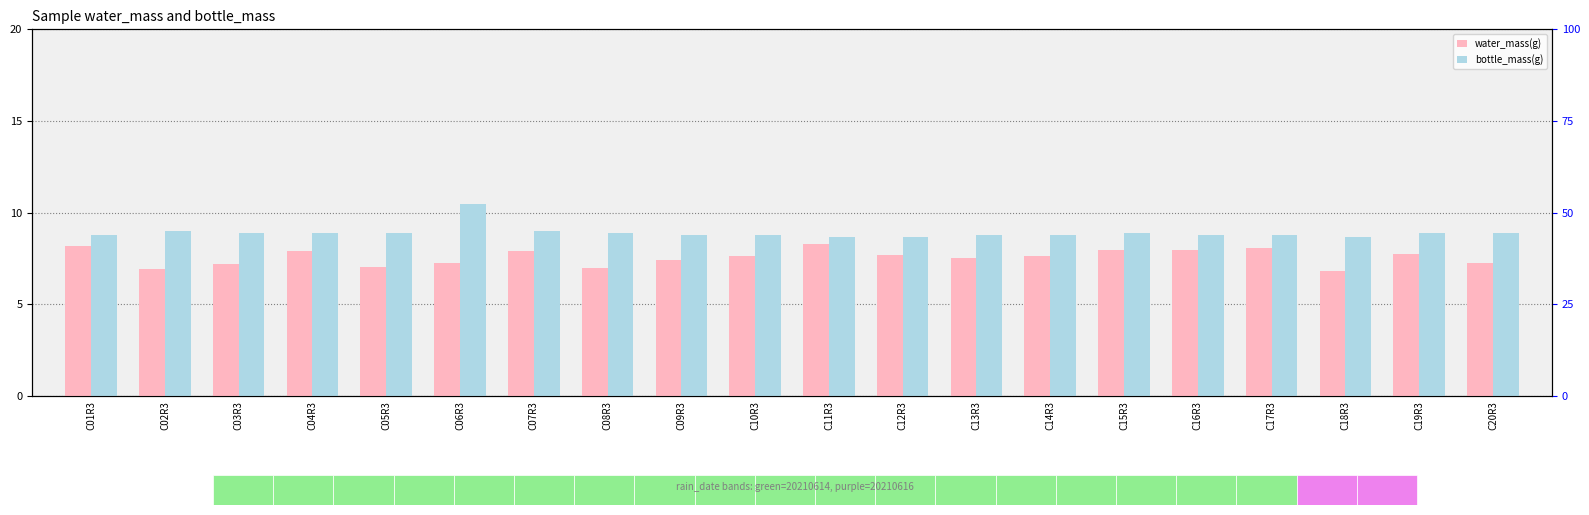

What is the minimum value for bottle_mass(g)?

8.7